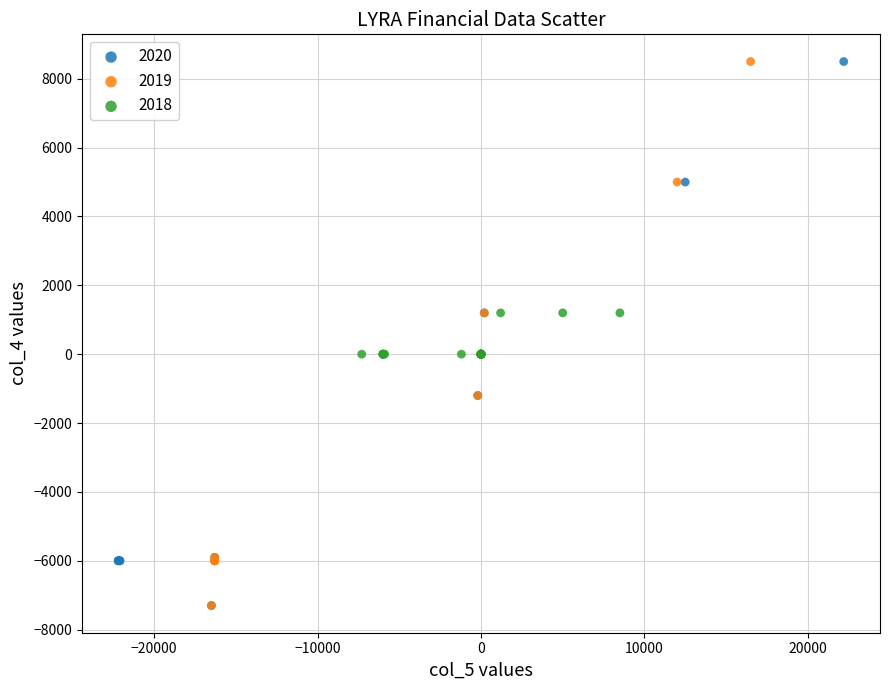

What are all the series names shown in the legend?

2020, 2019, 2018